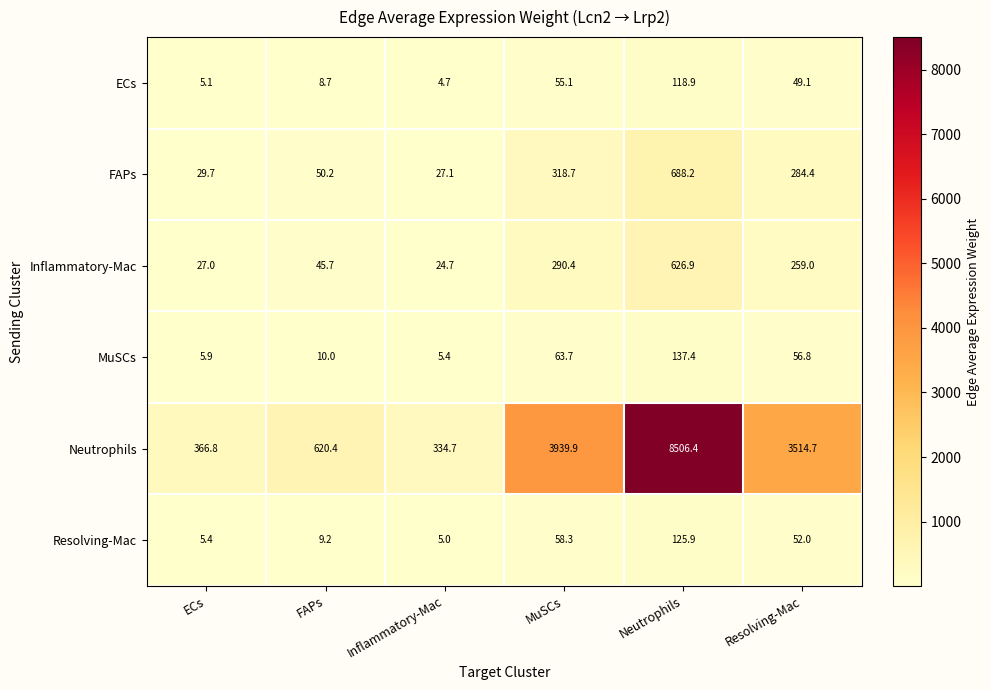

The value of Resolving-Mac at Neutrophils is 125.9. True or false?

True